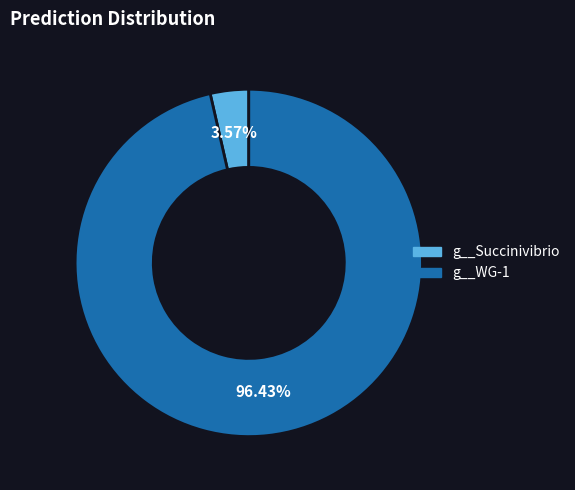

Is there any slice that represents more than half of the pie?

Yes